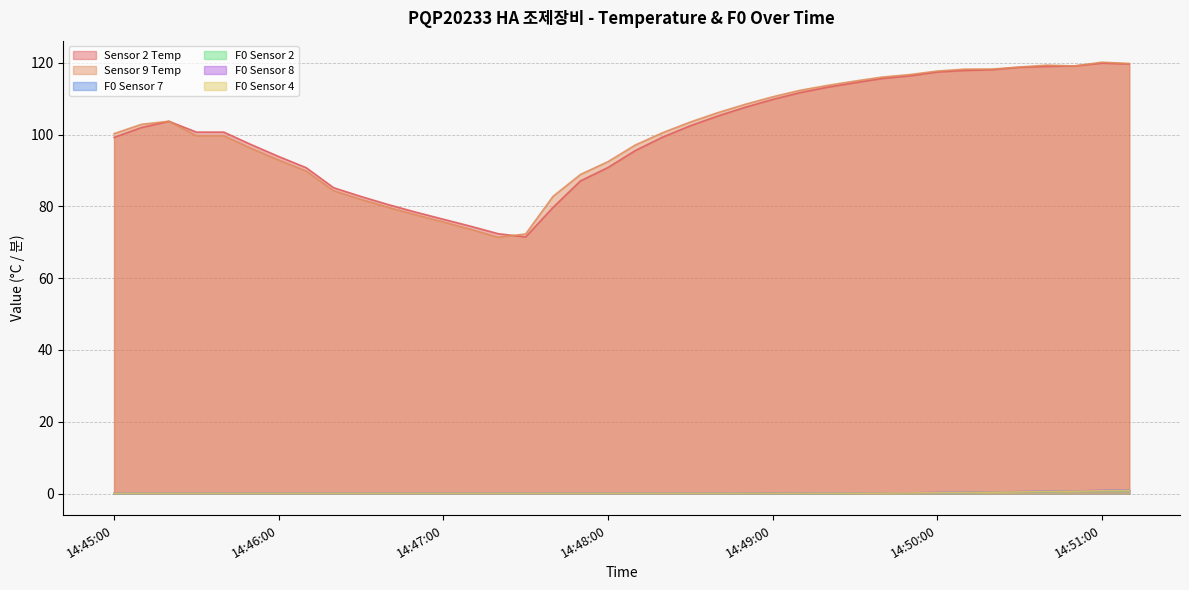

The F0 Sensor 4 series shows 0.0 at 14:46:50. True or false?

True